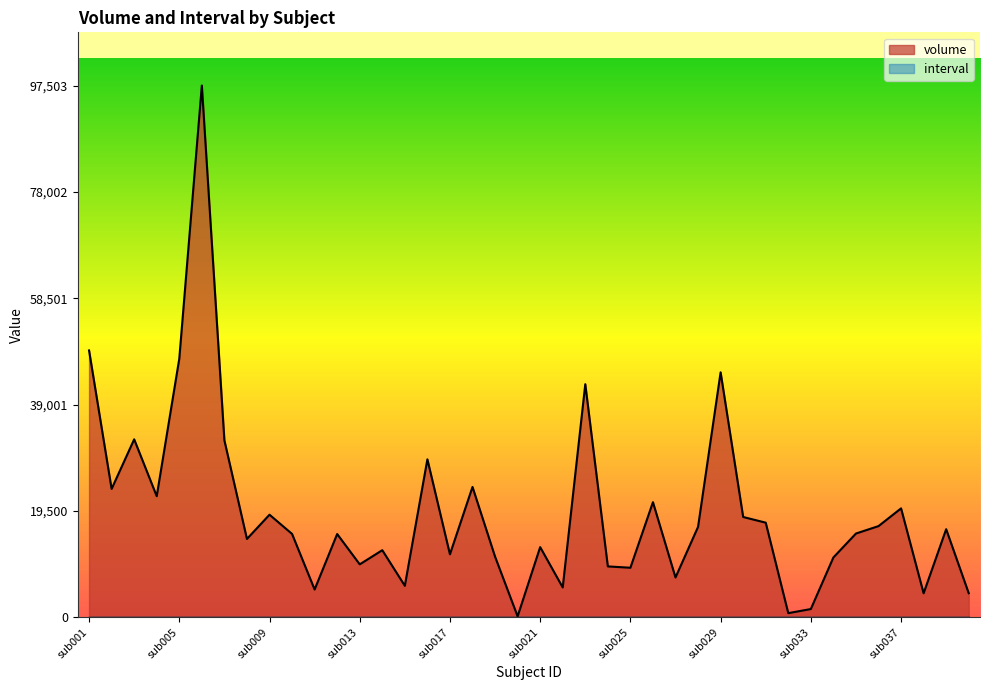

Reading left to right, list all the values displayed in this chart.

sub001=48919	sub002=23526	sub003=32621	sub004=22191	sub005=47392	sub006=97503	sub007=32434	sub008=14353	sub009=18799	sub010=15272	sub011=5080	sub012=15254	sub013=9694	sub014=12291	sub015=5759	sub016=28955	sub017=11533	sub018=23890	sub019=11107	sub020=160	sub021=12852	sub022=5463	sub023=42734	sub024=9317	sub025=9073	sub026=21095	sub027=7286	sub028=16568	sub029=44907	sub030=18378	sub031=17339	sub032=746	sub033=1500	sub034=10958	sub035=15345	sub036=16707	sub037=19961	sub038=4386	sub039=16139	sub040=4401